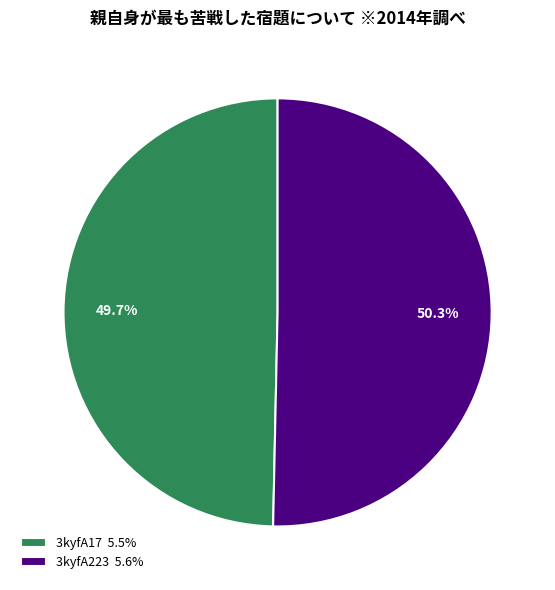

Approximately how many times larger is the value at 3kyfA17 compared to 3kyfA223?

1.0